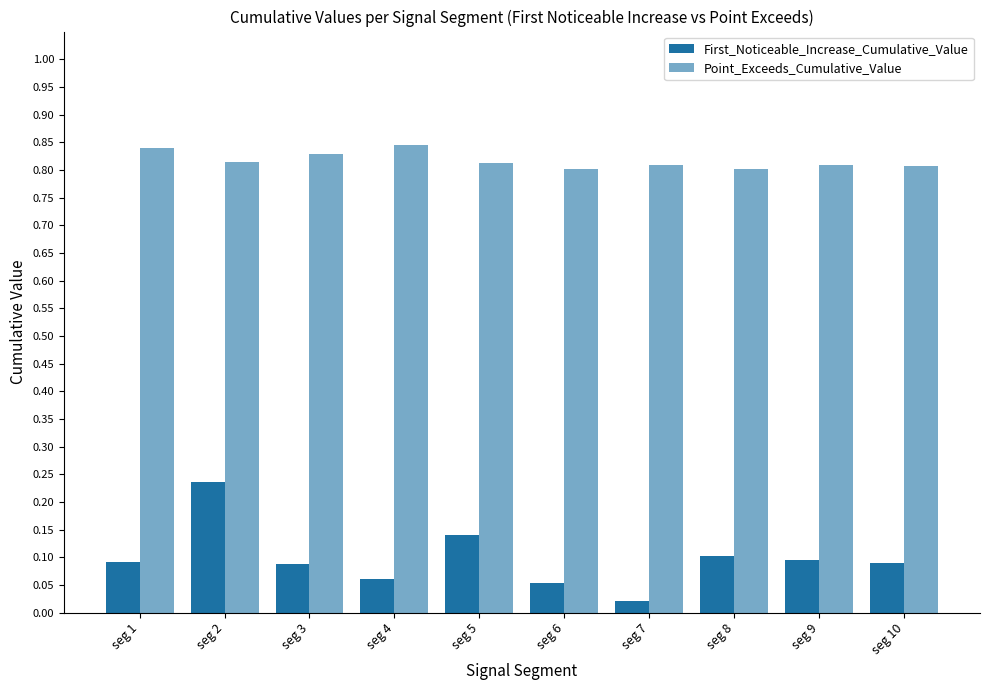

Reading left to right, extract all data points from this chart.

First_Noticeable_Increase_Cumulative_Value: 0.1	0.2	0.1	0.1	0.1	0.1	0.0	0.1	0.1	0.1
Point_Exceeds_Cumulative_Value: 0.8	0.8	0.8	0.8	0.8	0.8	0.8	0.8	0.8	0.8